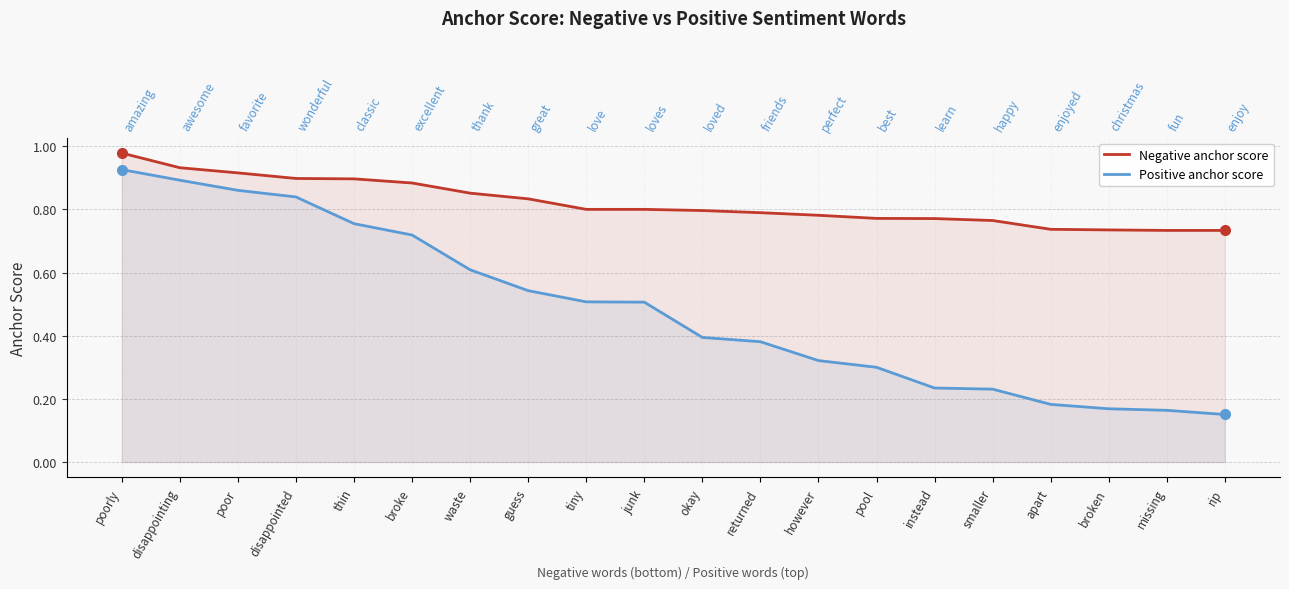

The value of Positive anchor score at pool is 0.5. True or false?

False